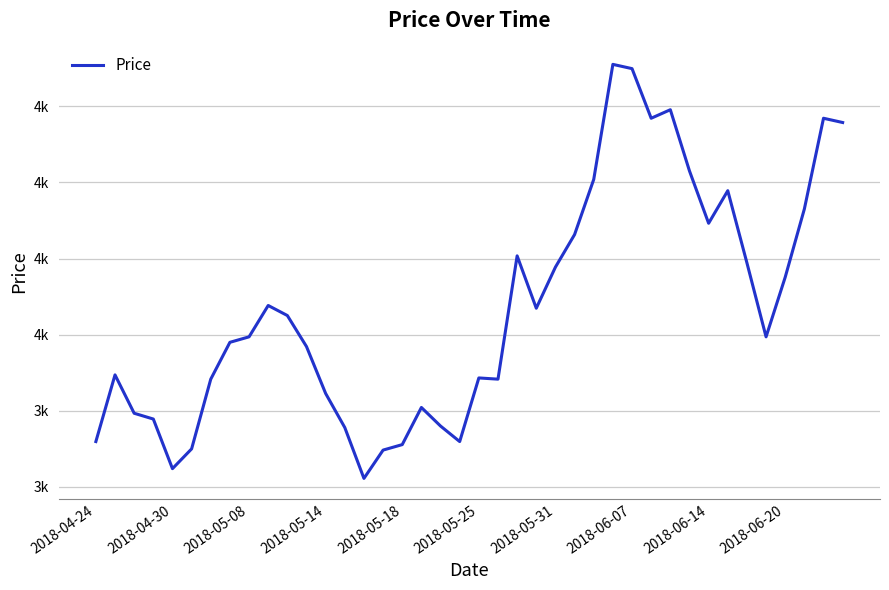

What is the difference between the maximum and minimum values?

1360